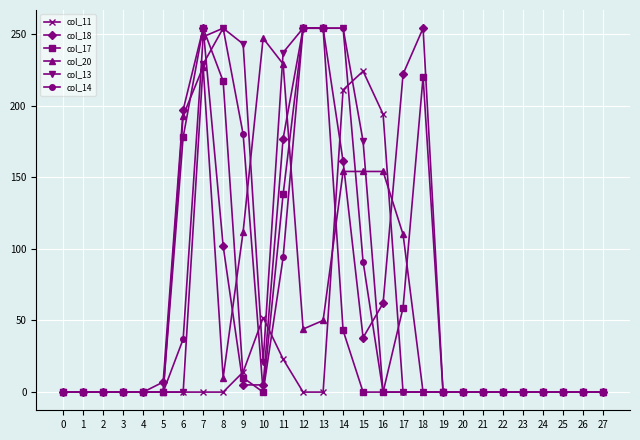

What is the maximum value for col_20?

247